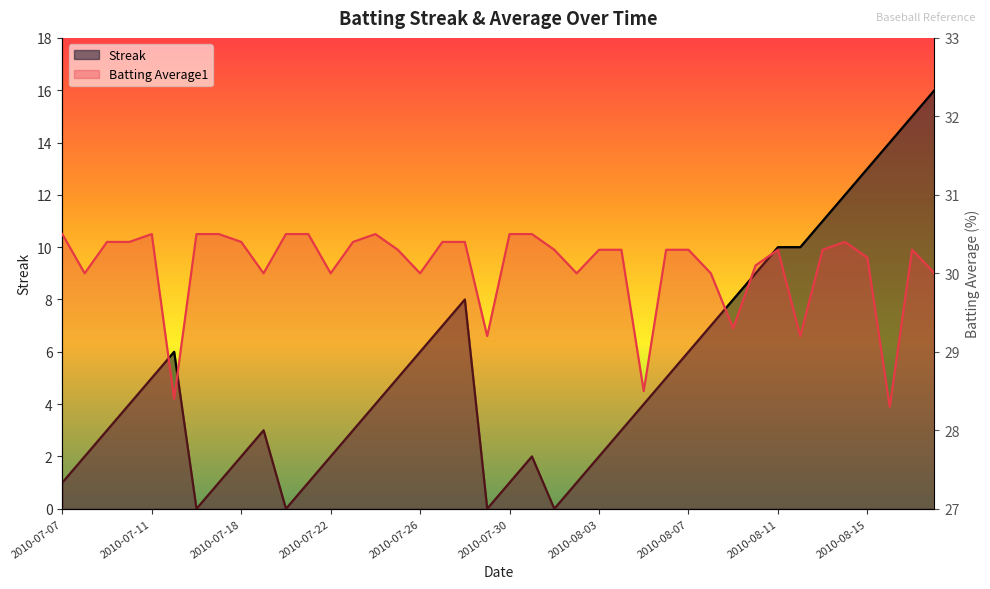

The value of Batting Average1 at 2010-08-03 is 53.2. True or false?

False